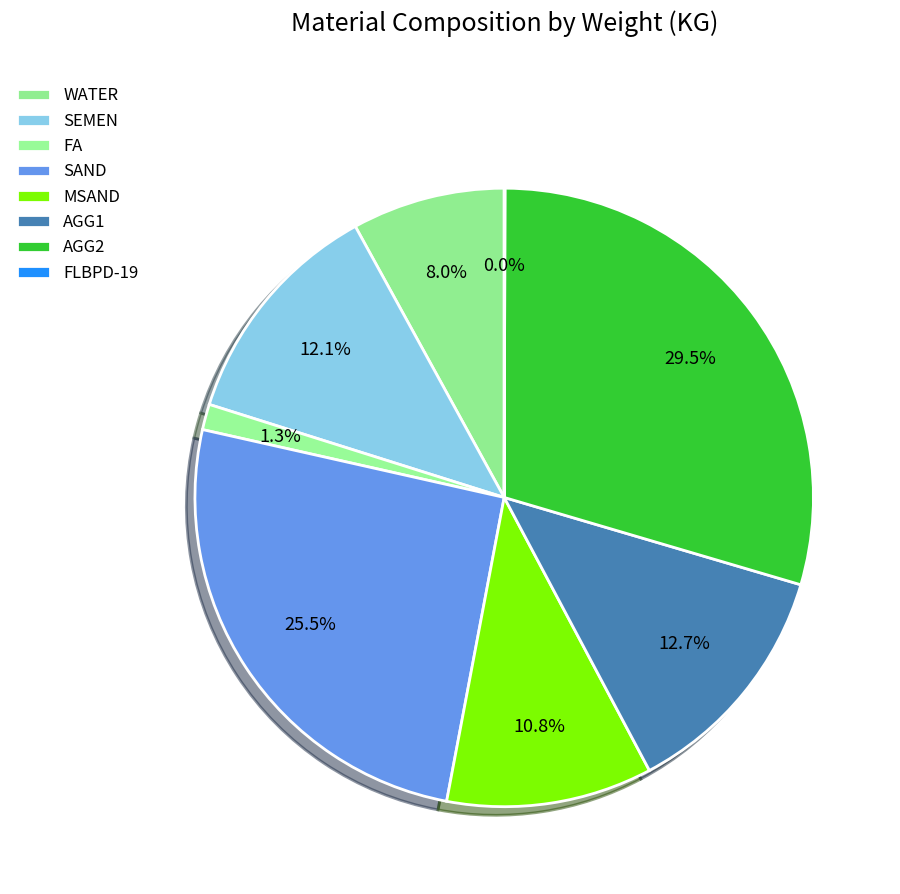

To the nearest percent, what is the combined percentage of FA and FLBPD-19?

1%